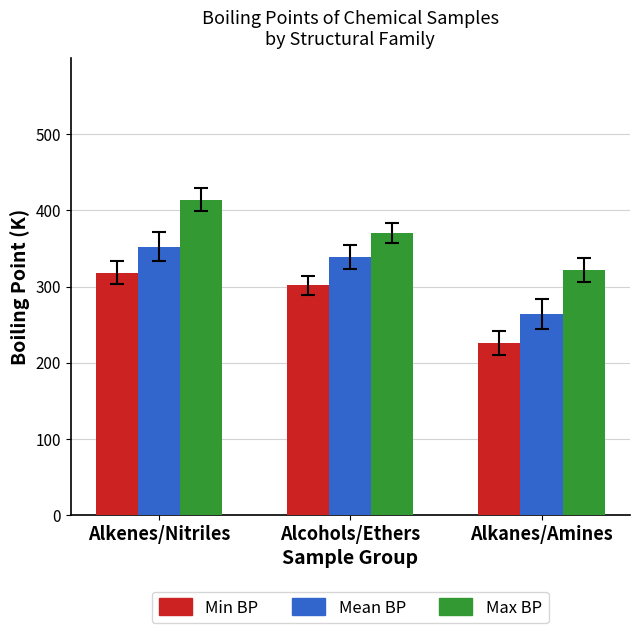

What is the difference between the highest and lowest values at Alkenes/Nitriles?

96.1